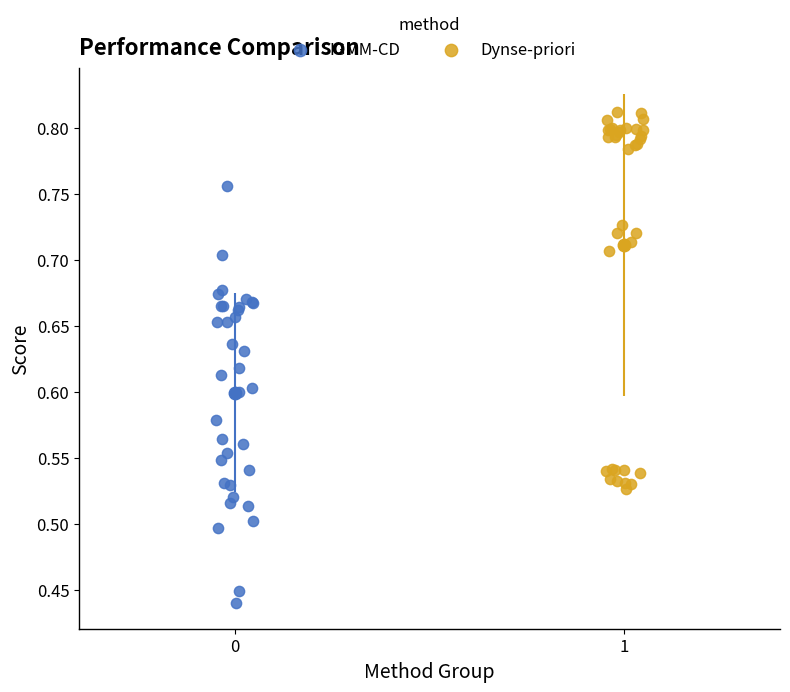

Which series reaches the maximum Y coordinate?

Dynse-priori